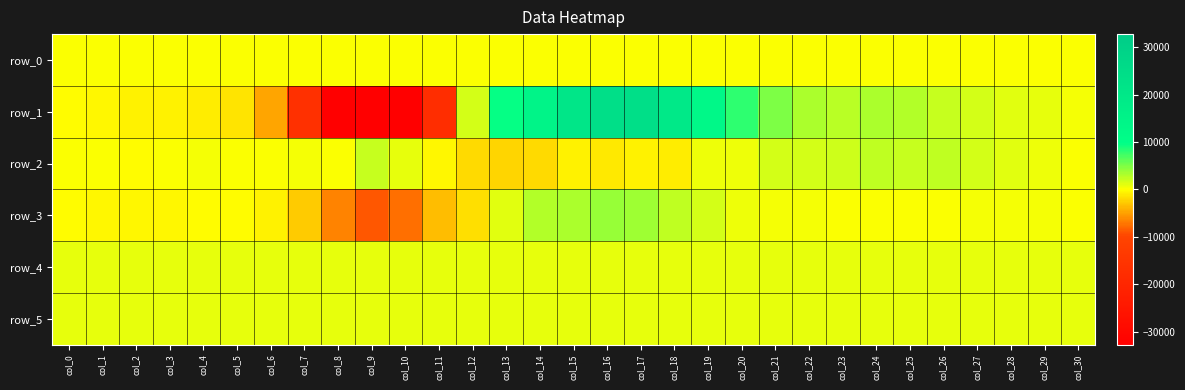

List the labels in order of row_0 value, largest first.

col_30, col_29, col_28, col_27, col_26, col_25, col_24, col_23, col_22, col_21, col_20, col_19, col_18, col_17, col_16, col_15, col_14, col_13, col_12, col_11, col_10, col_9, col_8, col_7, col_6, col_5, col_4, col_3, col_2, col_1, col_0